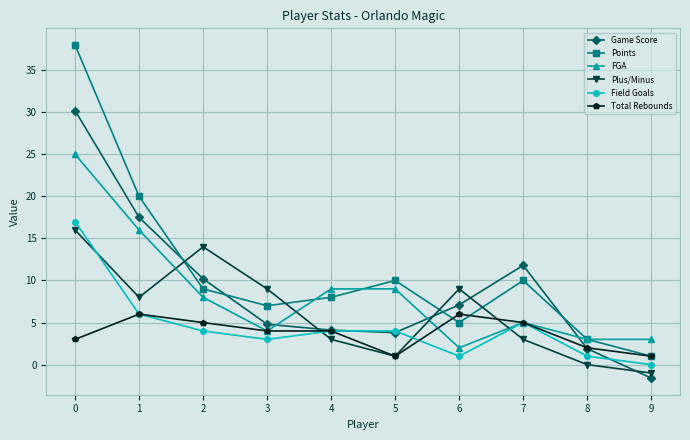

Which series has the largest total across all categories?

Points